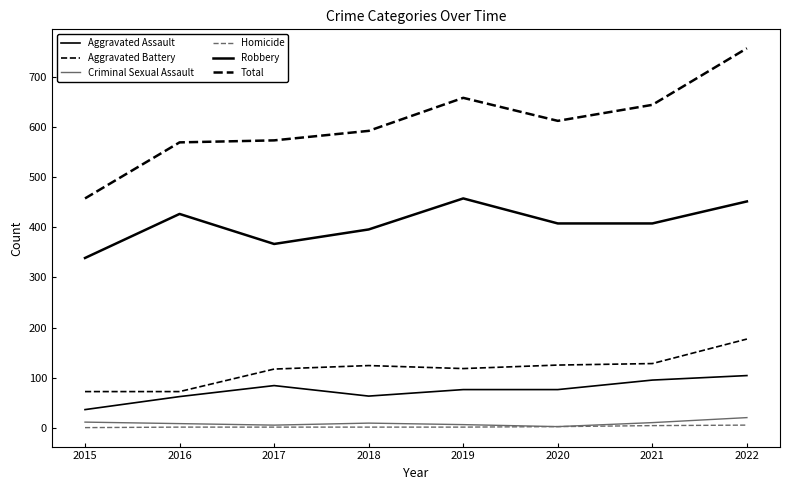

At which category does the chart reach its minimum across all series?

2015